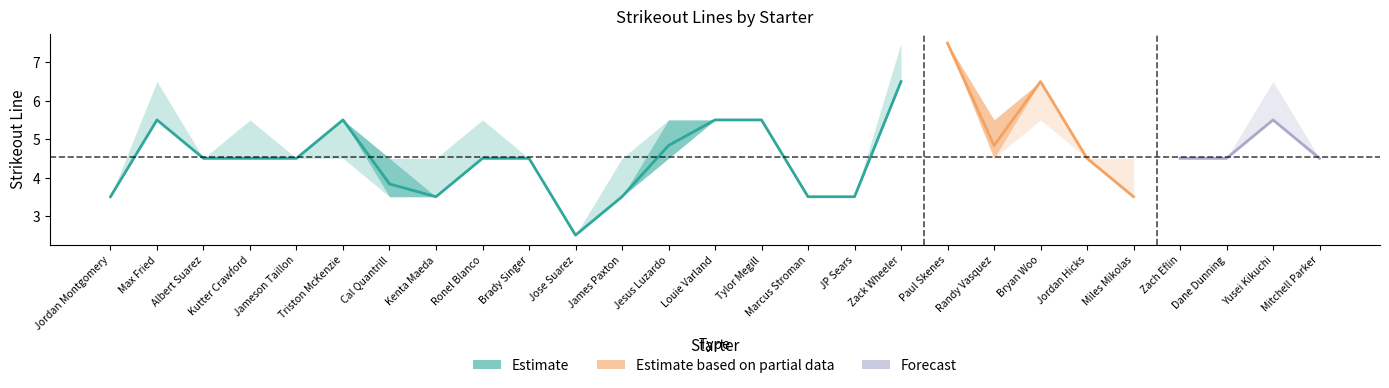

The value of min at Yusei Kikuchi is 2.8. True or false?

False